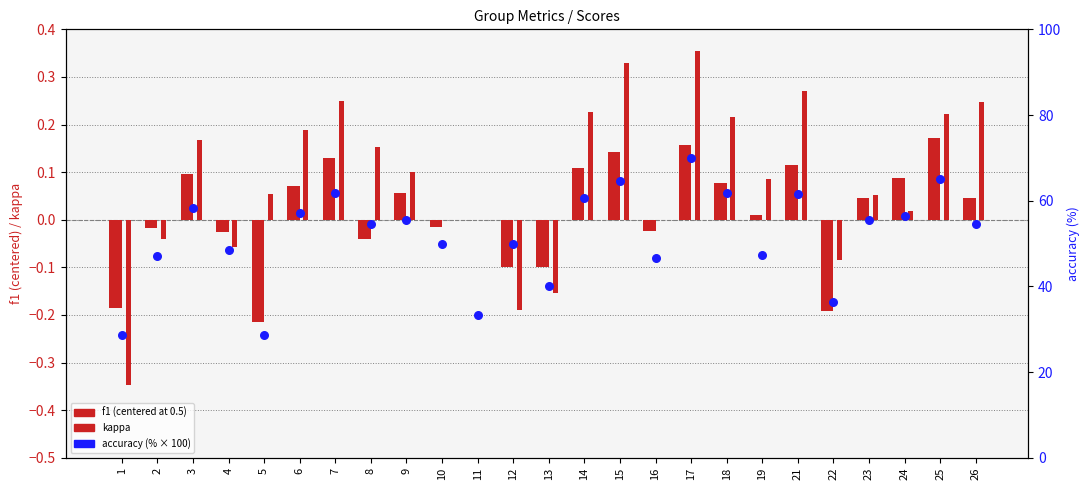

At which category is the sum across all series the highest?

17